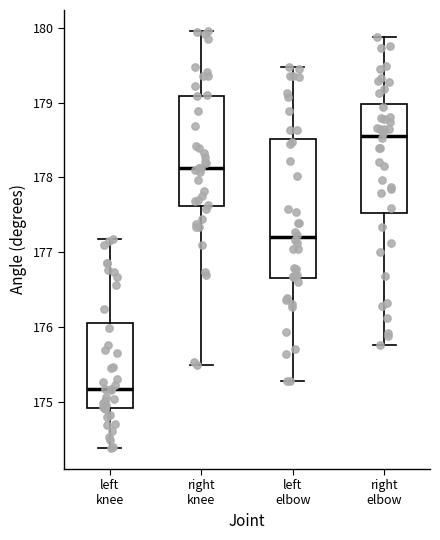

Which box is the tallest, from its lower edge to its upper edge?

left elbow